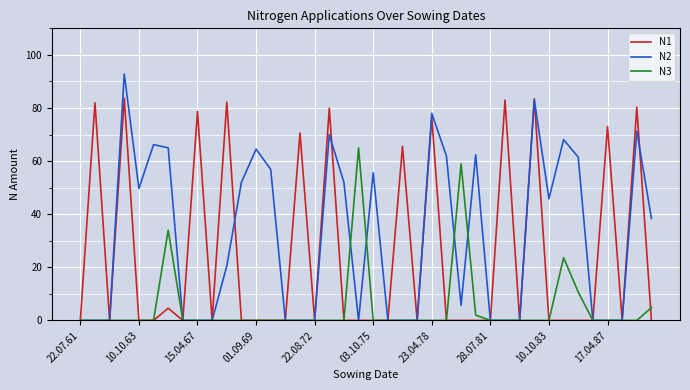

Which series has the widest spread of values?

N2